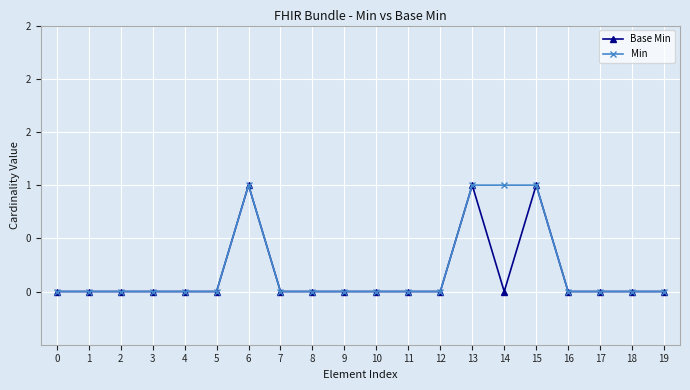

At which category does Base Min reach its first local peak?

6